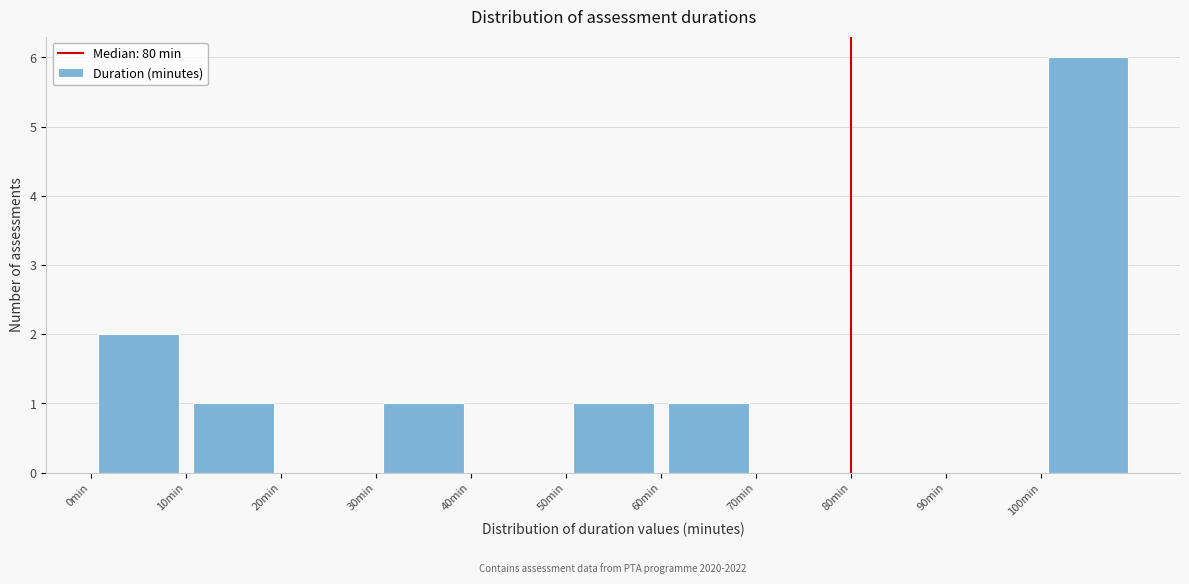

Which range on the x-axis has the tallest bar?

100 to 110